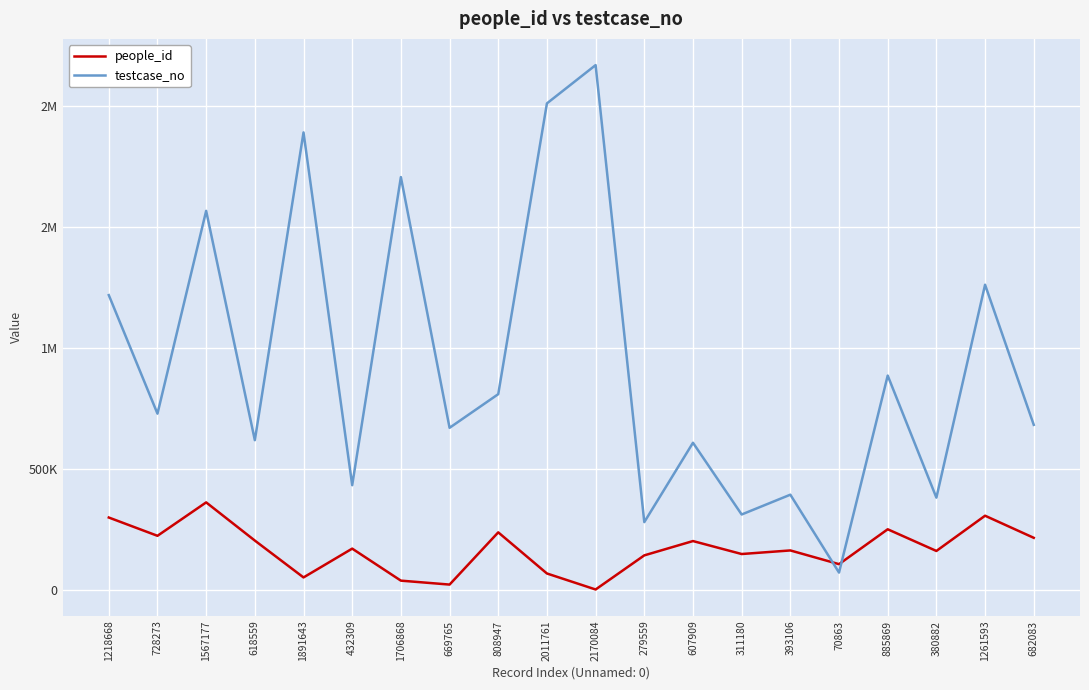

The testcase_no series shows 669766 at 669765. True or false?

True